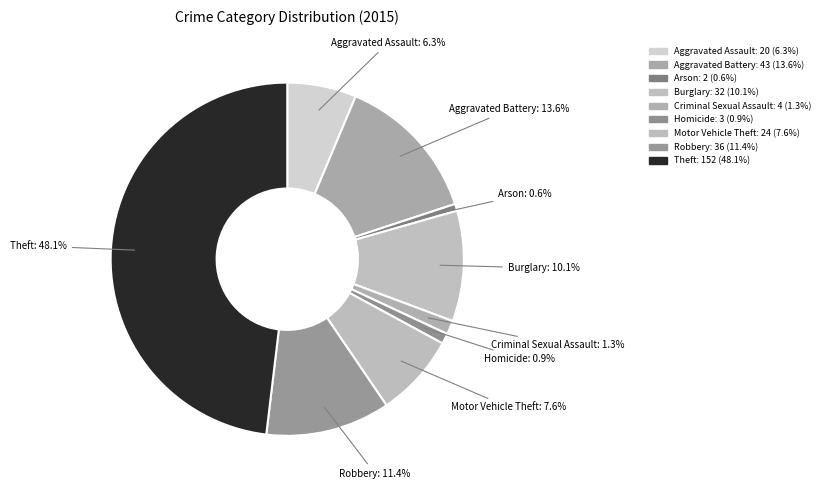

Count the number of slices in the pie.

9